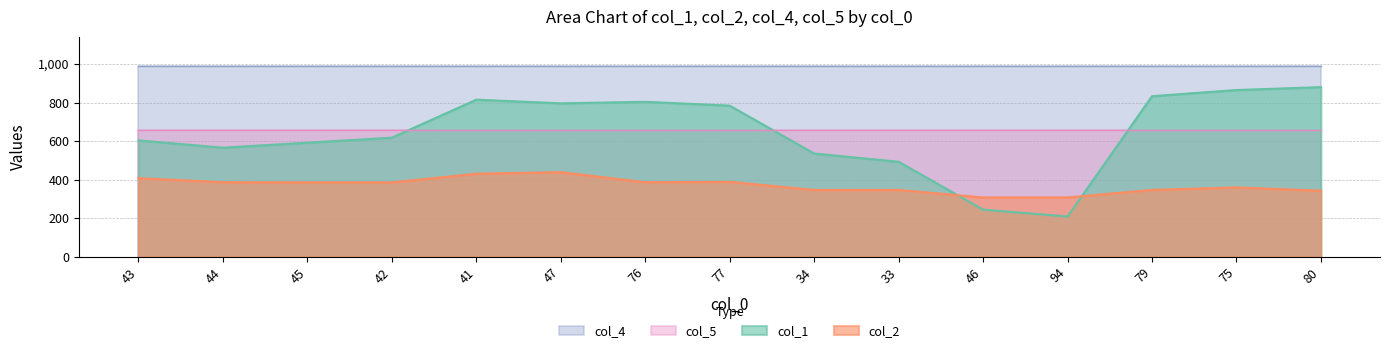

List the series in order of their peak value, lowest first.

col_2, col_5, col_1, col_4